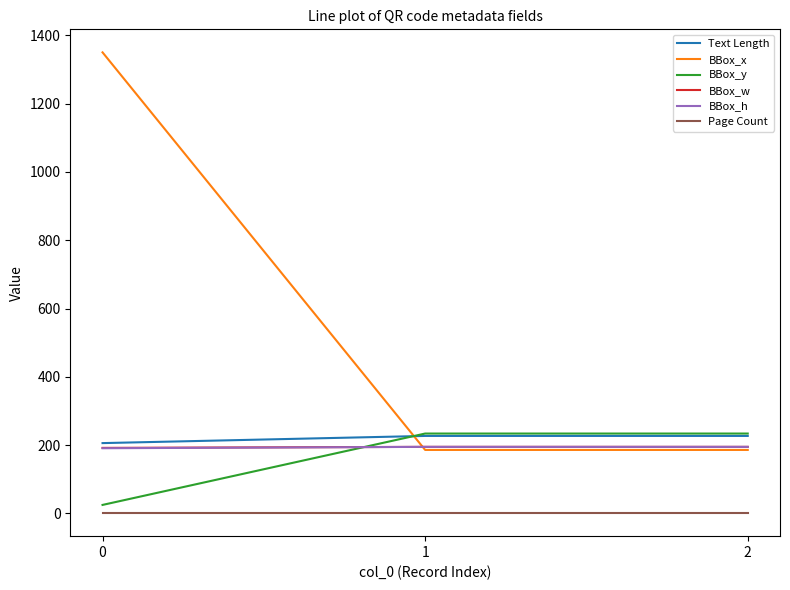

Between 0 and 2, which series saw the biggest shift?

BBox_x